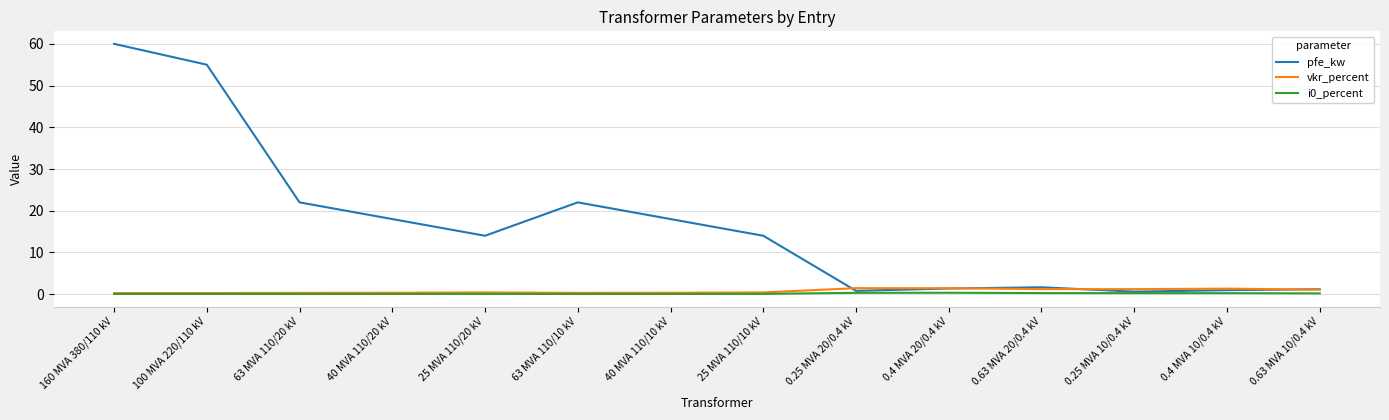

Between 40 MVA 110/10 kV and 0.25 MVA 20/0.4 kV, which series saw the biggest shift?

pfe_kw